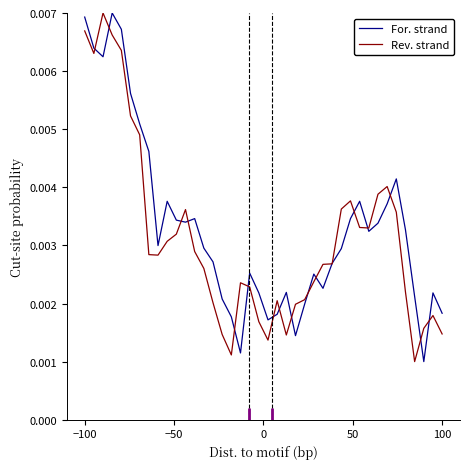

What are all the series names shown in the legend?

For. strand, Rev. strand